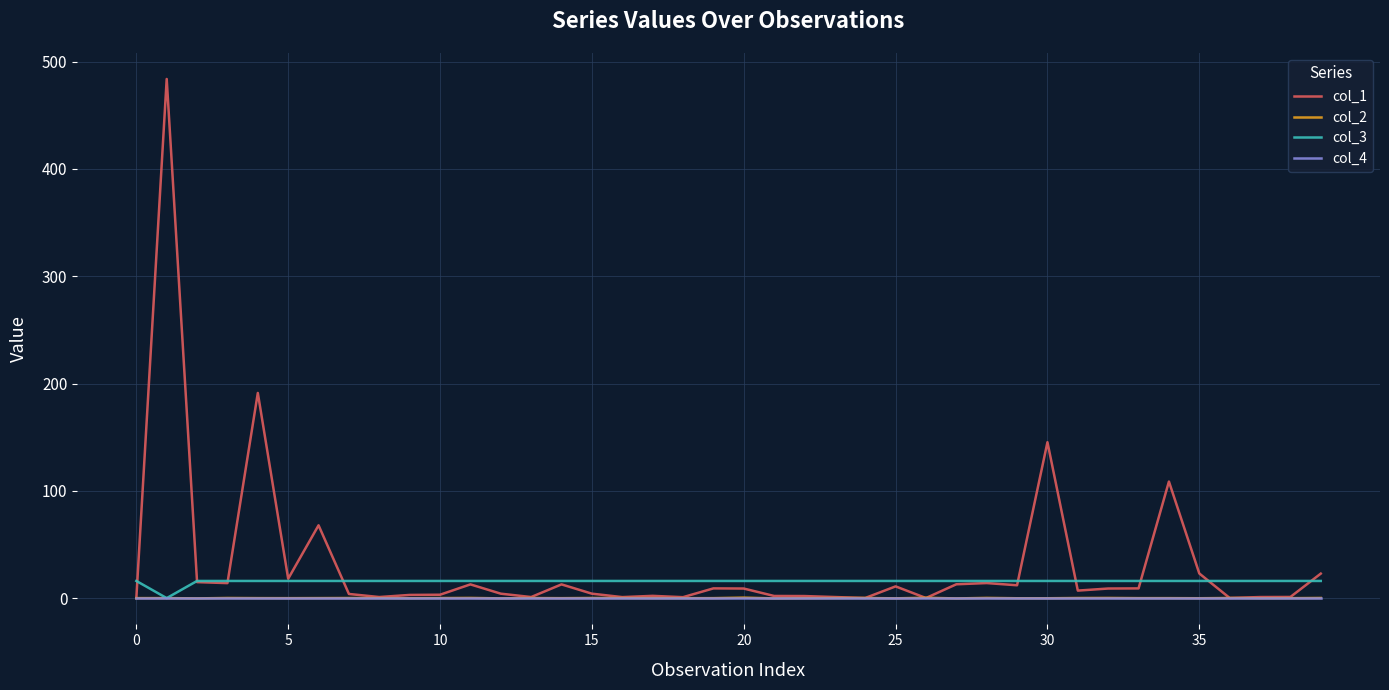

What is the smallest value displayed?

-0.3